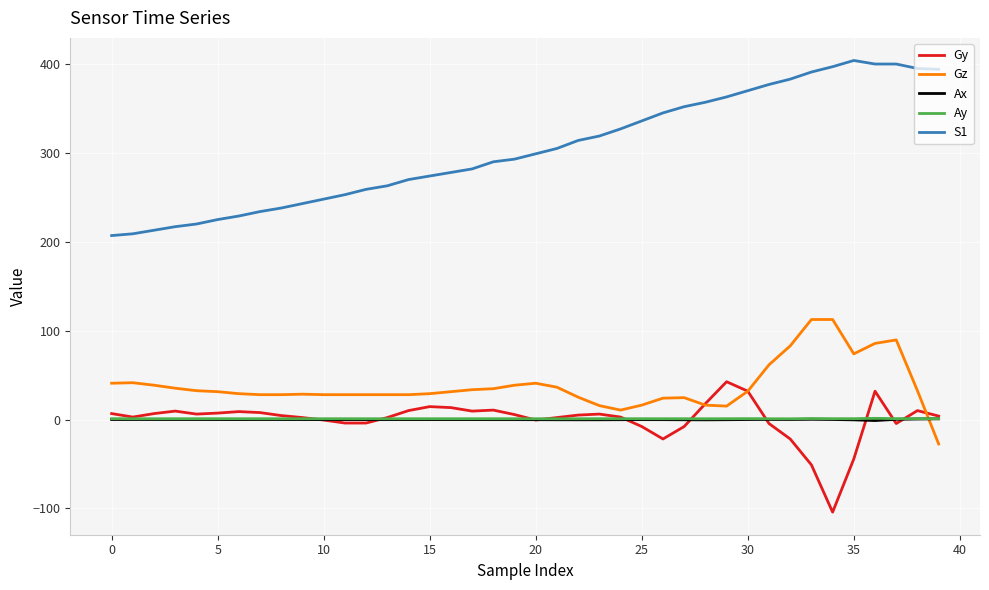

True or false: Ay and Ax intersect in this chart.

False